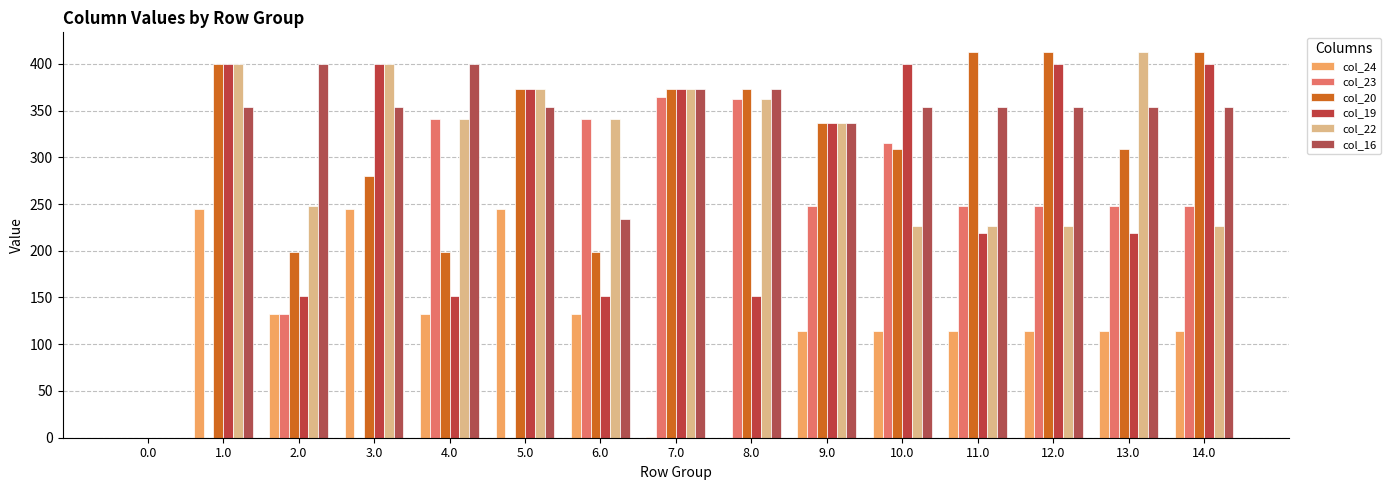

True or false: col_19 has a value of 145.0 at 0.0.

False